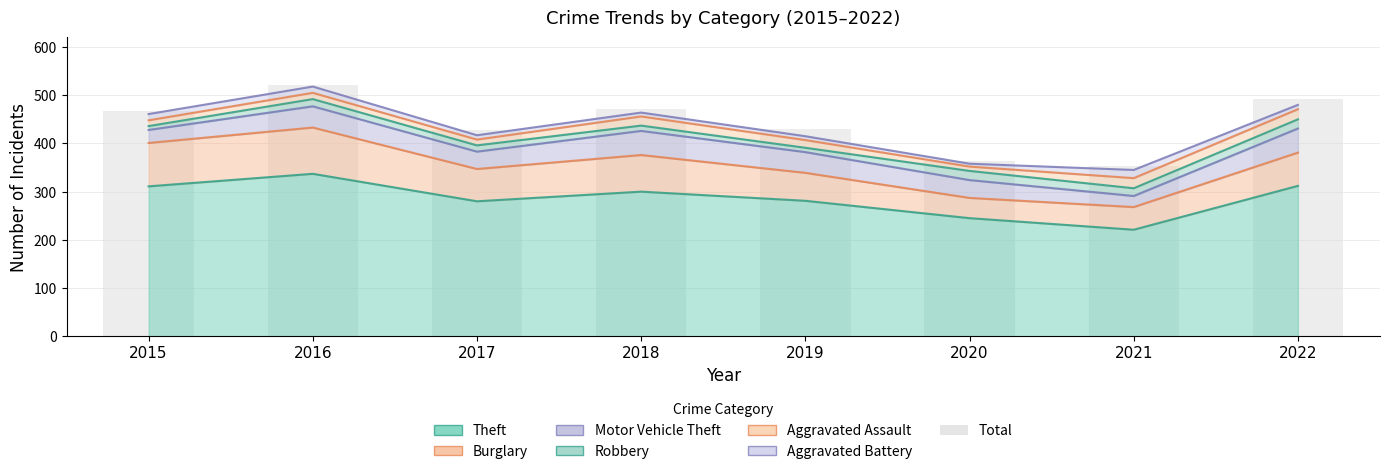

Rank the categories by value from lowest to highest.

2021, 2020, 2017, 2019, 2015, 2018, 2022, 2016